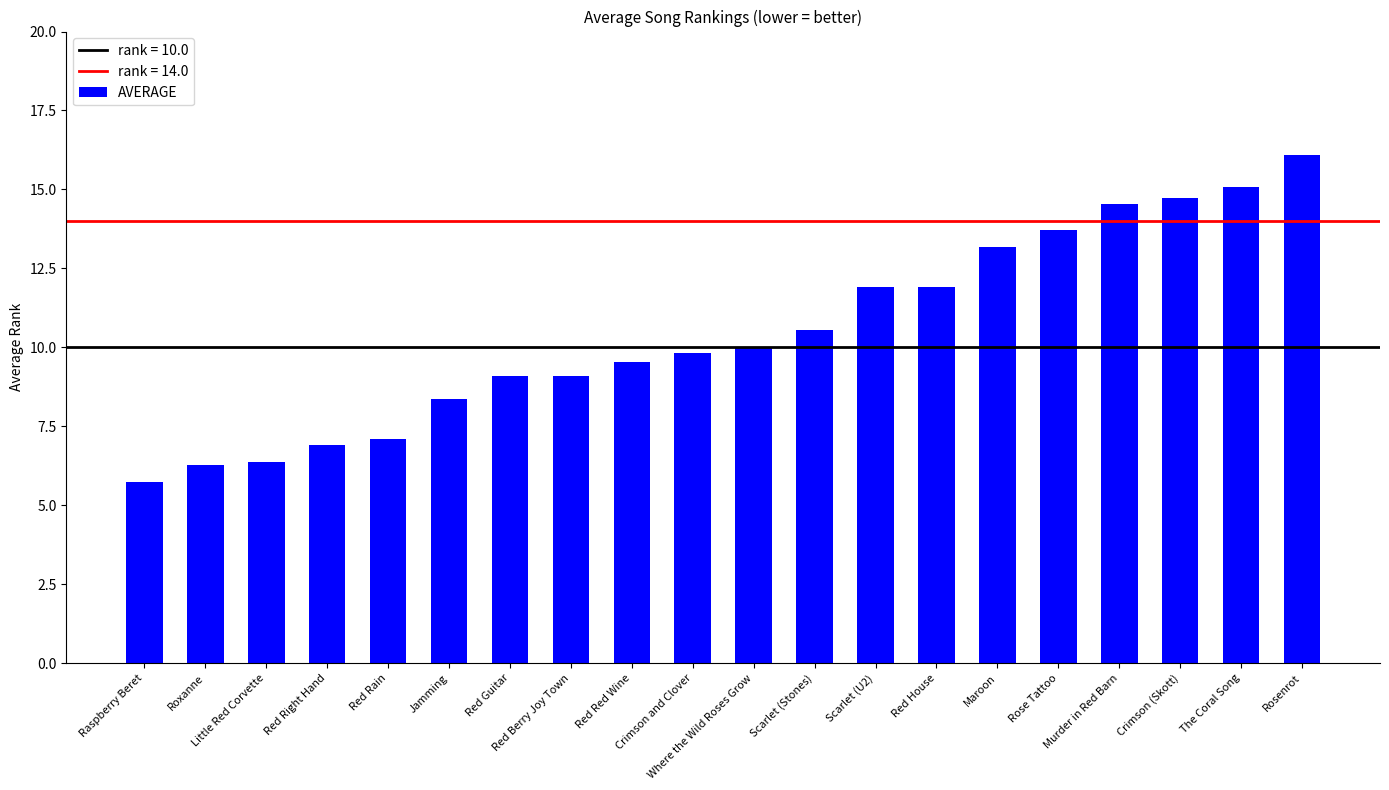

Where is the data nearest to the value 10?

Where the Wild Roses Grow